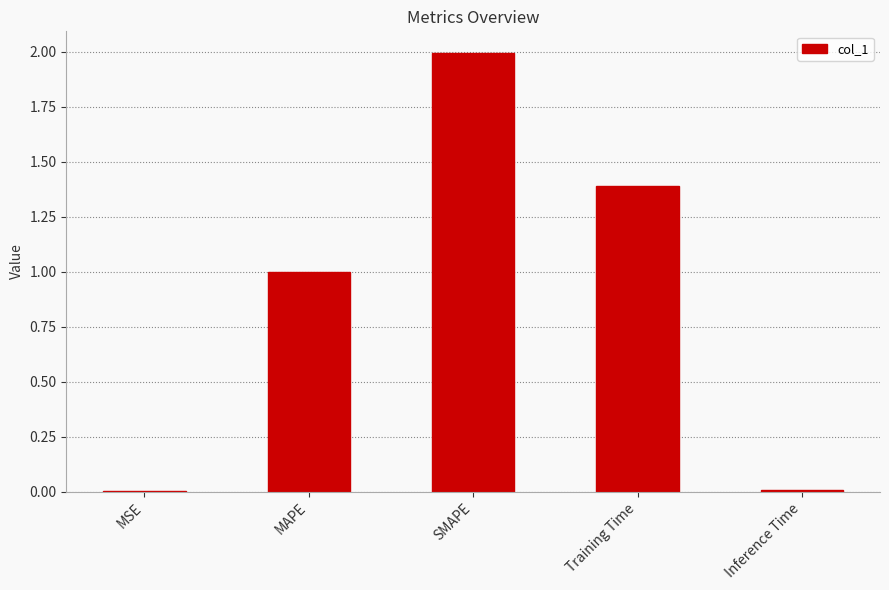

The value at MSE is 0.0. True or false?

True